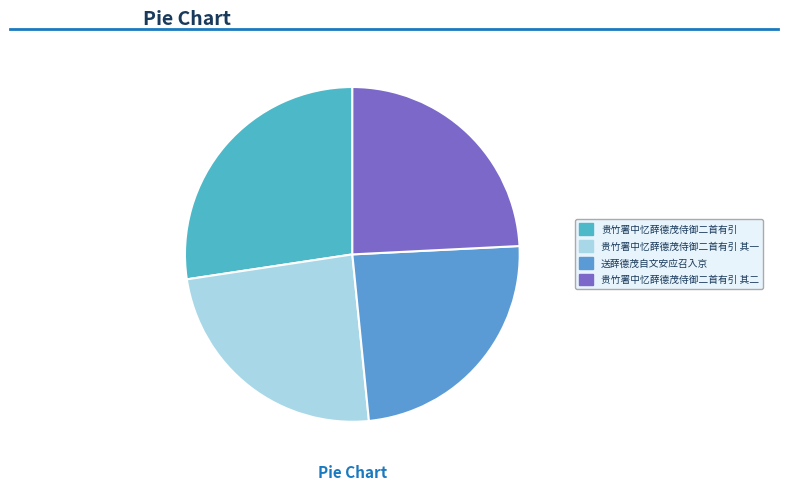

Does any single category account for the majority?

No